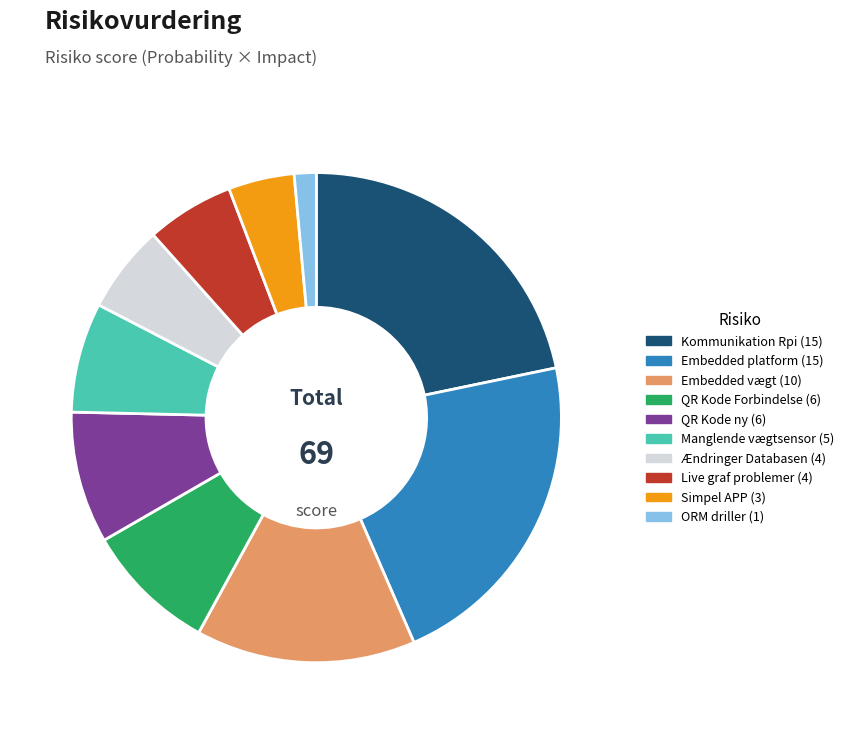

Does any single category account for the majority?

No